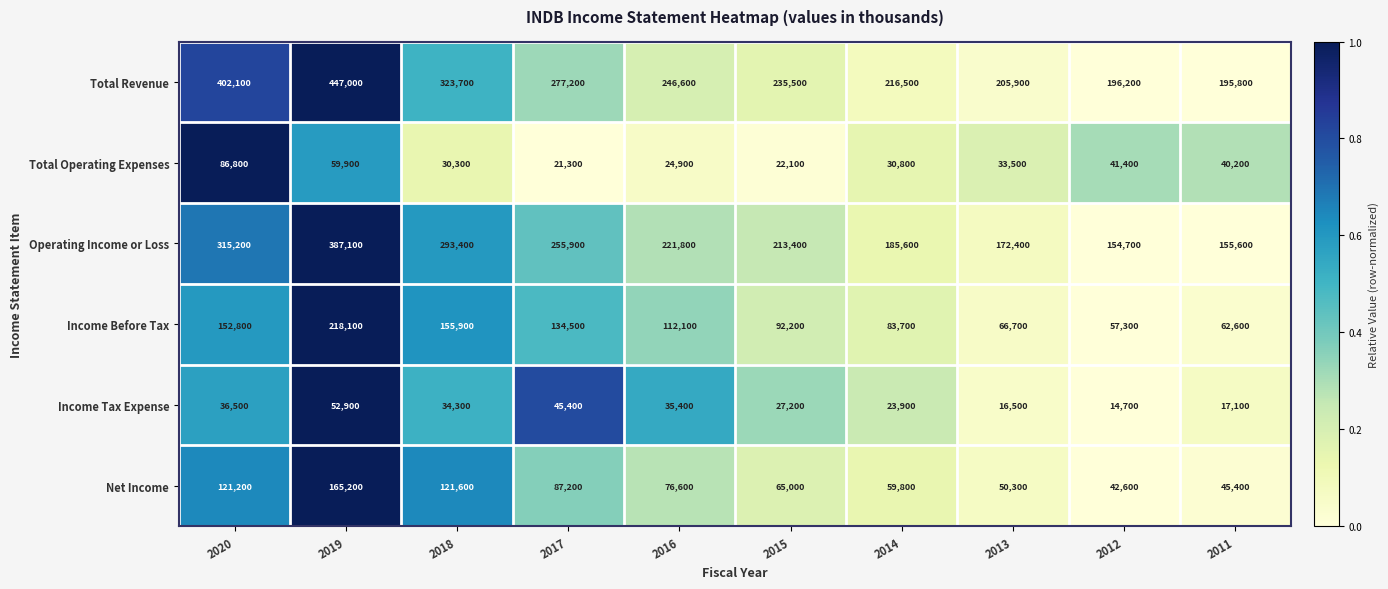

What is the difference between the maximum and minimum values in the Income Before Tax series?

160800